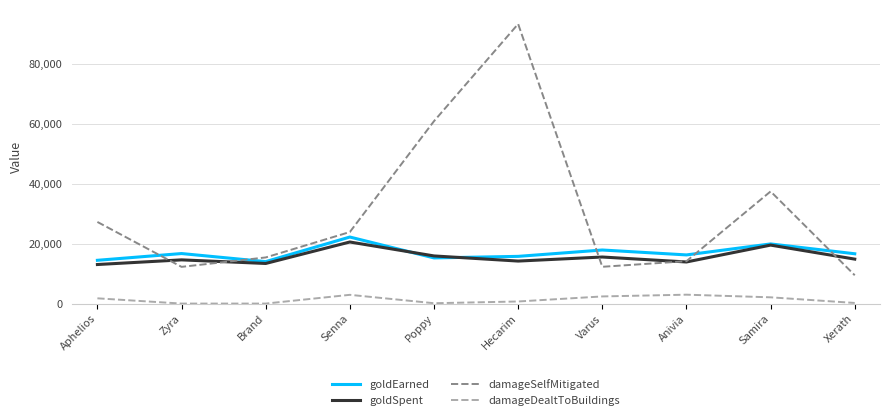

How many interior local valleys does the goldEarned series have?

3